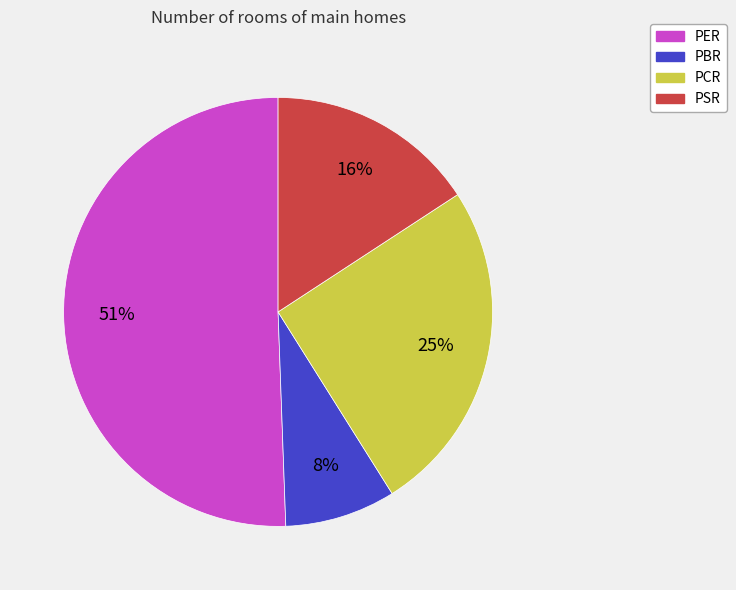

Which category has the smallest portion of the pie?

PBR